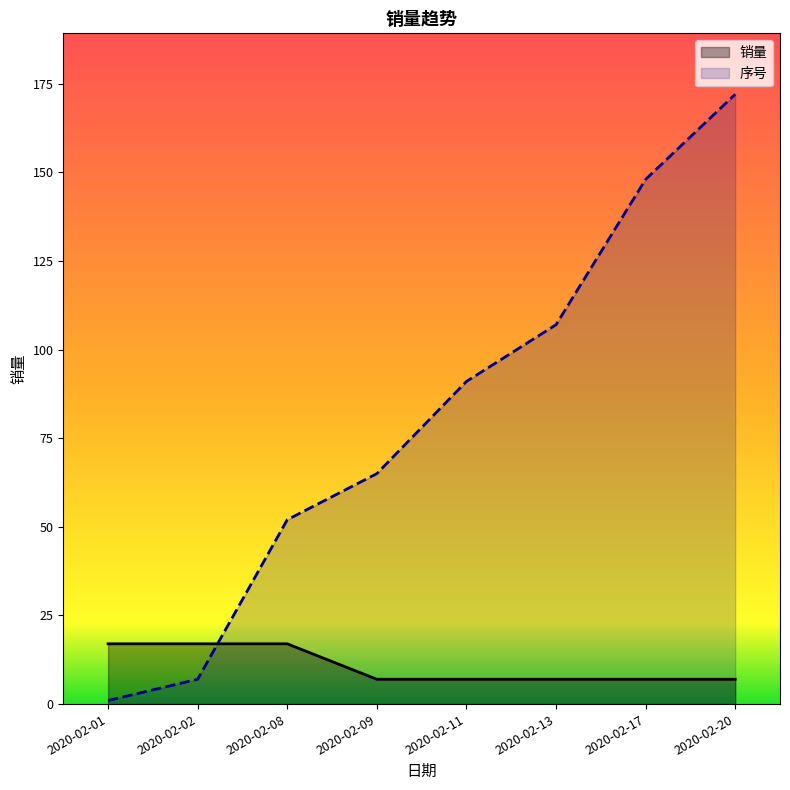

Where does the 序号 series first go above 91?

2020-02-13